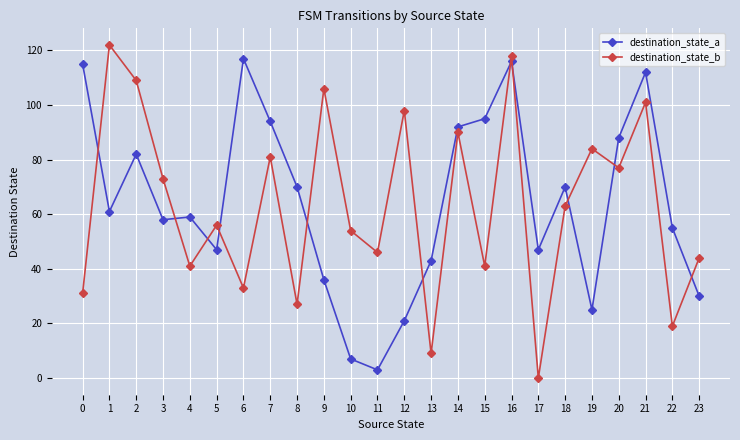

Which series changed the most between 10 and 11?

destination_state_b